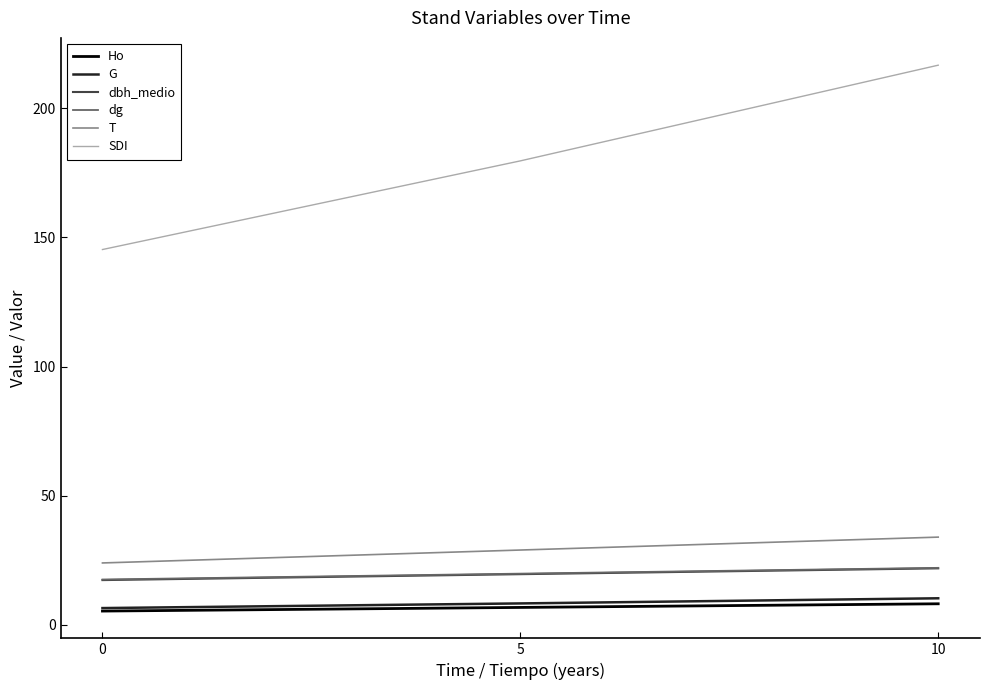

True or false: G has more than 2 points higher than both neighbors.

False